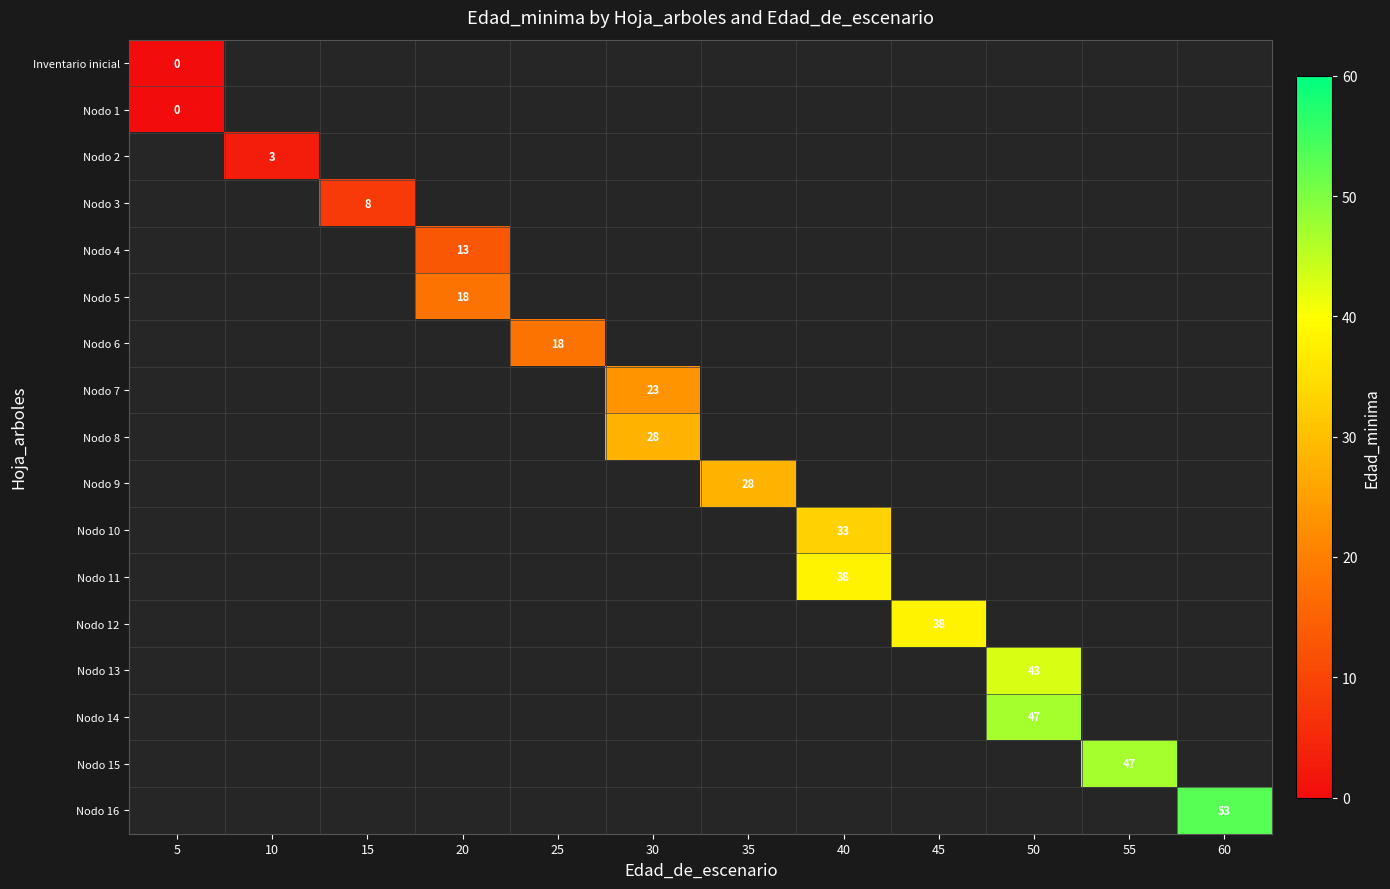

Which category has the highest value across all series?

60